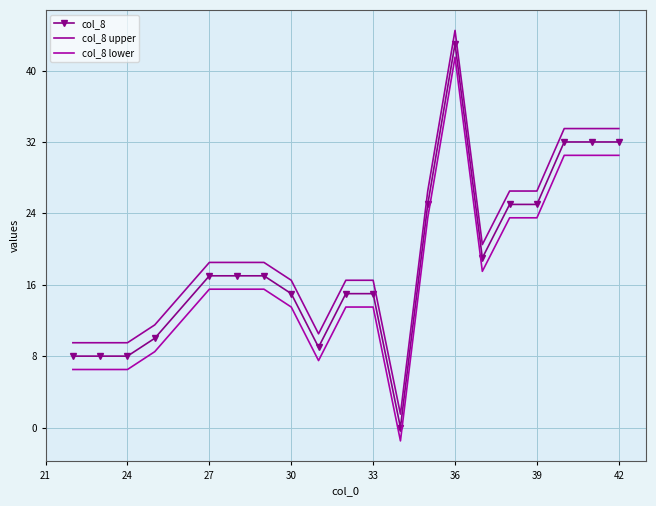

True or false: col_8 lower and col_8 upper intersect in this chart.

False